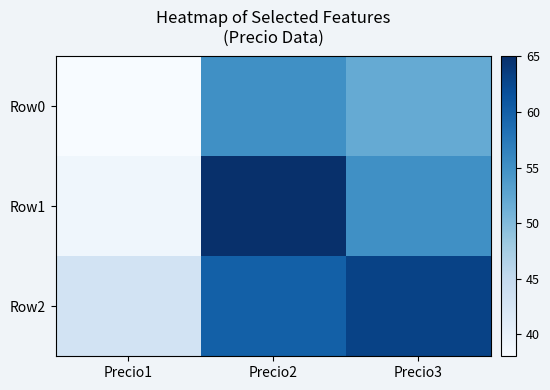

Rank the series at Precio2 from highest to lowest value.

Row1, Row2, Row0